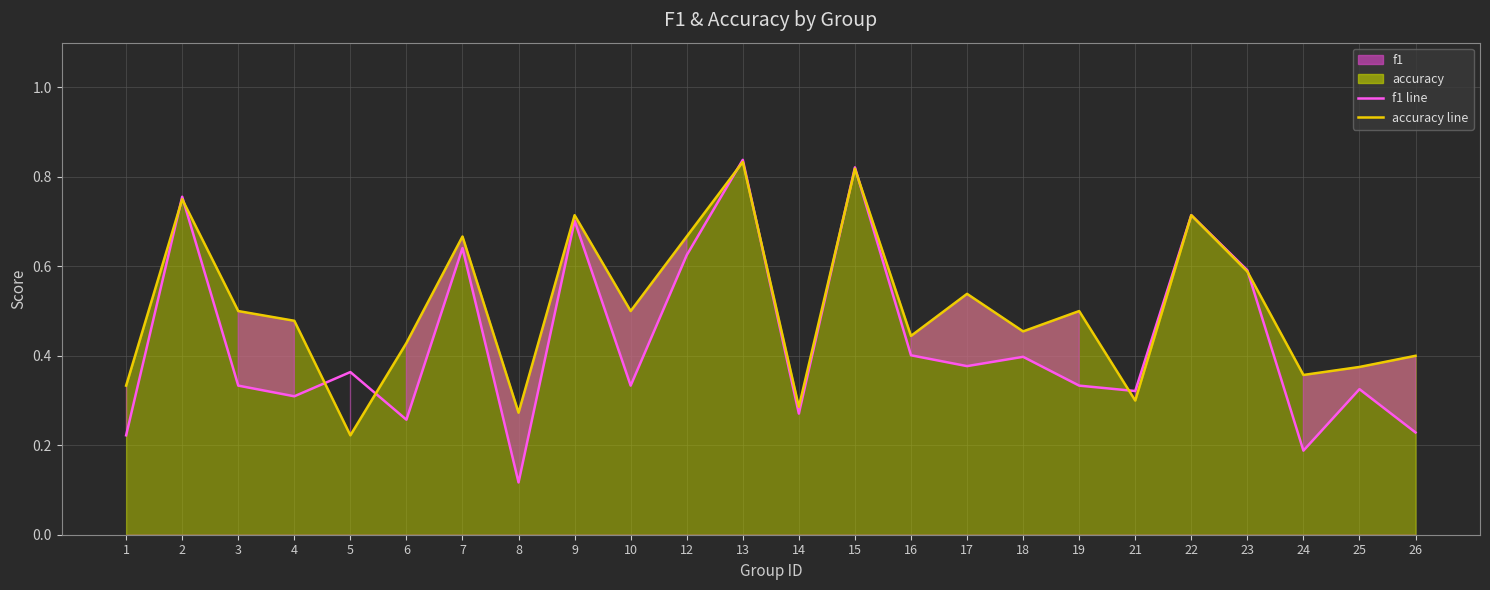

Rank the series at 18 from lowest to highest value.

f1, accuracy